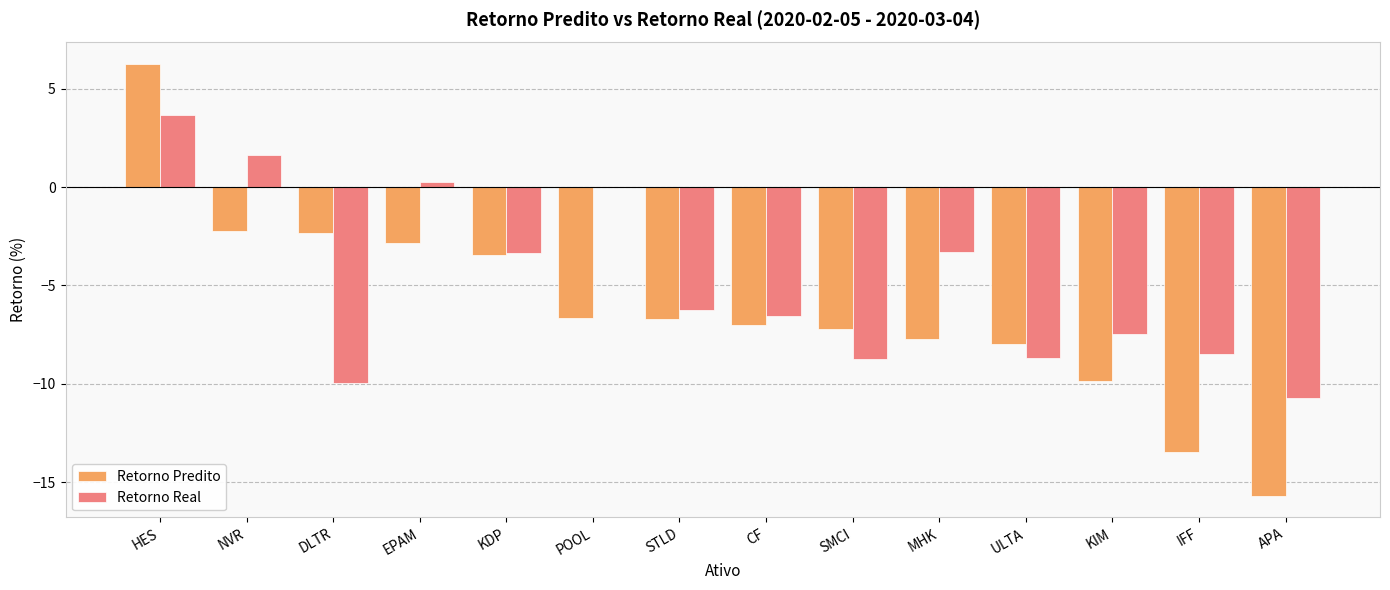

How many groups of bars are there?

14